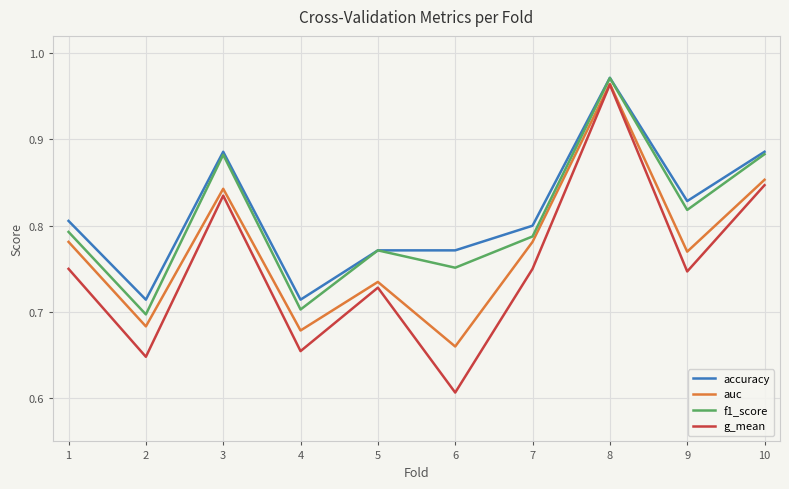

Is the value of f1_score at 9 greater than the value of accuracy at 9?

No